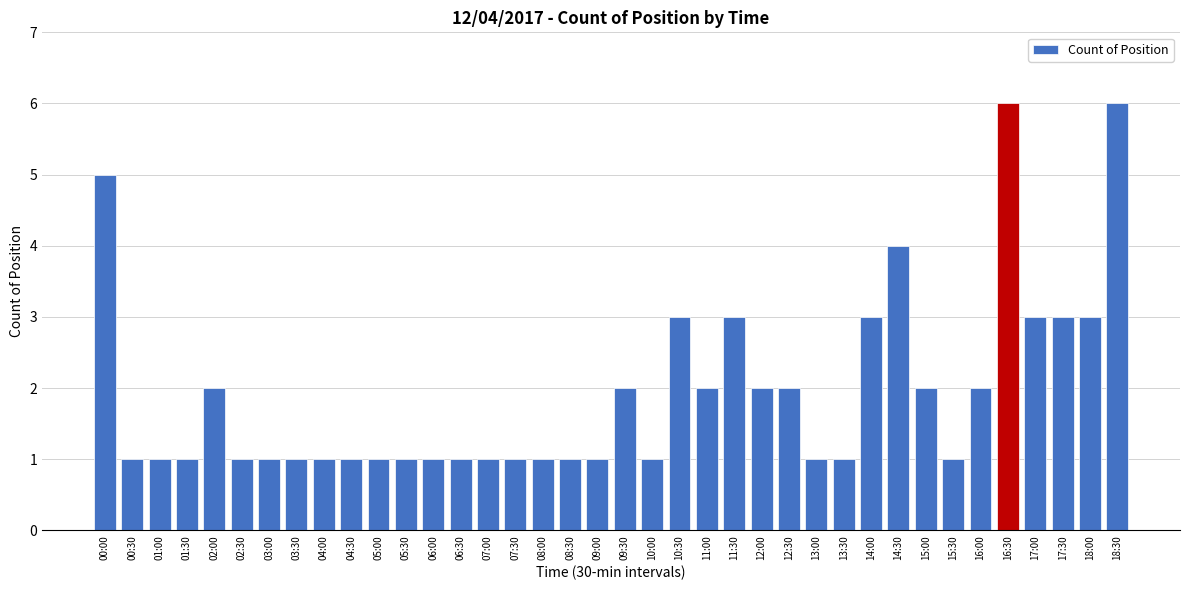

The chart shows a value of 1 at 04:00. True or false?

True